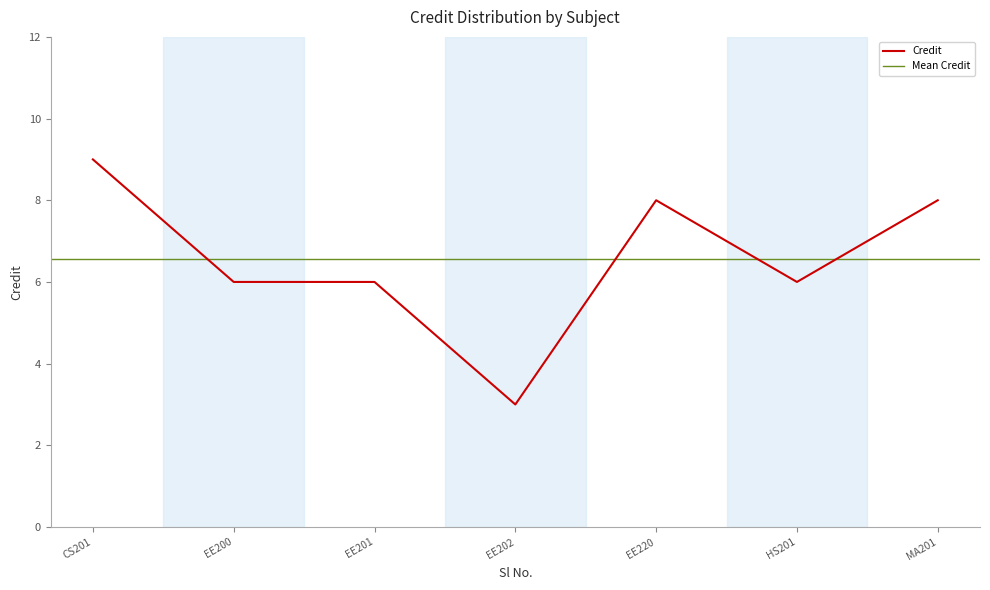

True or false: Credit has a value of 2 at EE200.

False